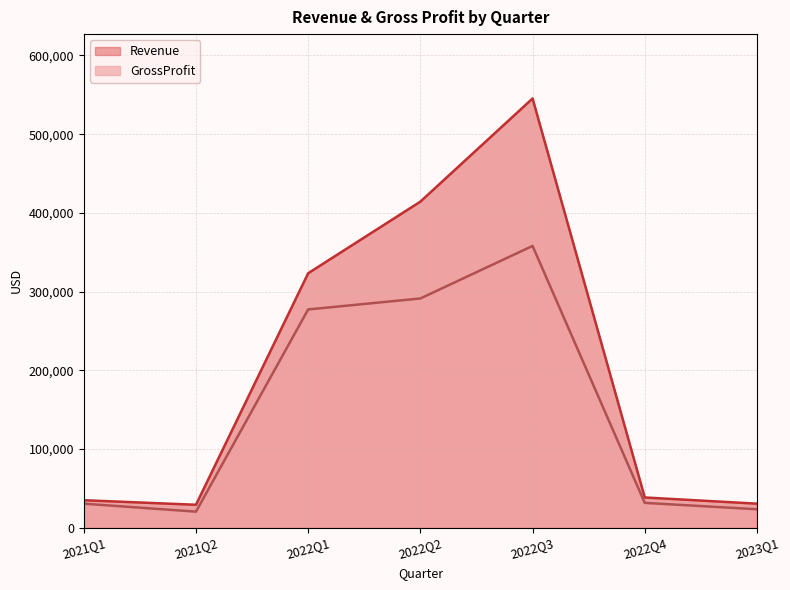

What is the label of the 7th point from the left?

2023Q1